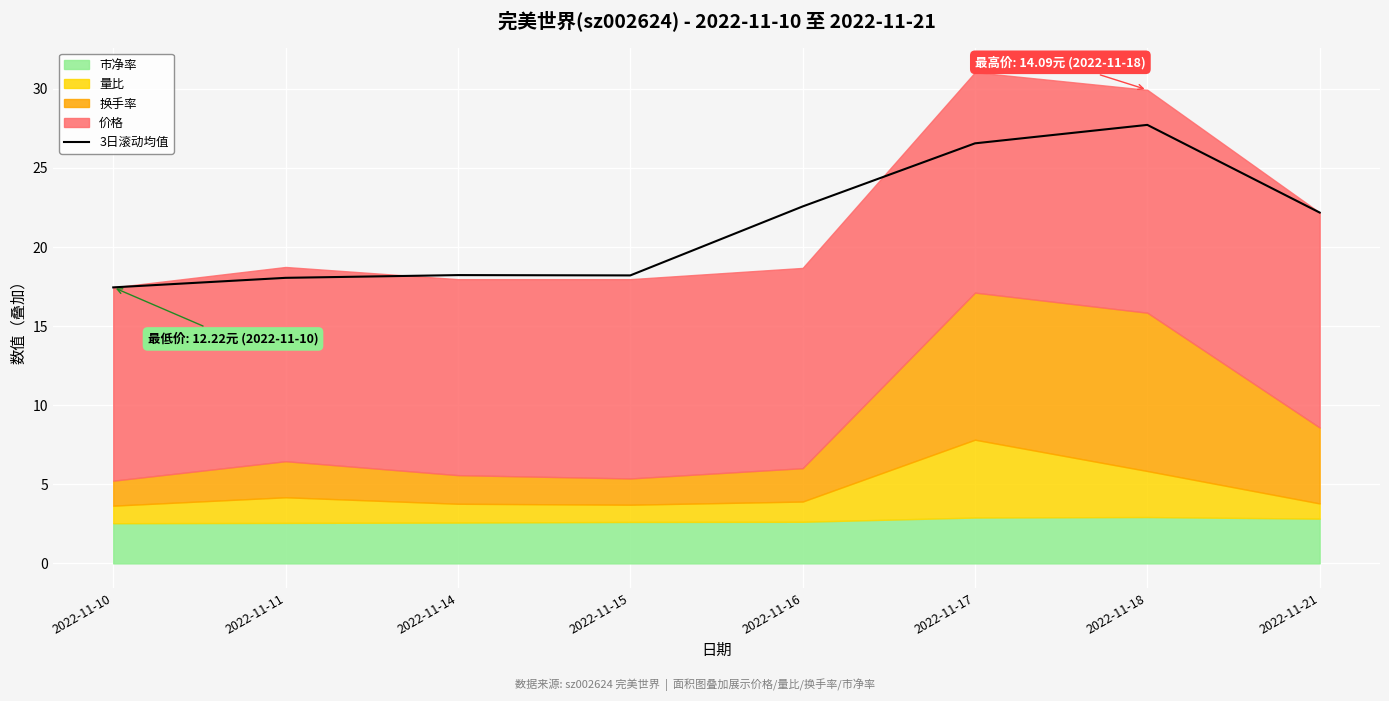

Approximately how many times larger is the value at 2022-11-17 compared to 2022-11-11?

1.5